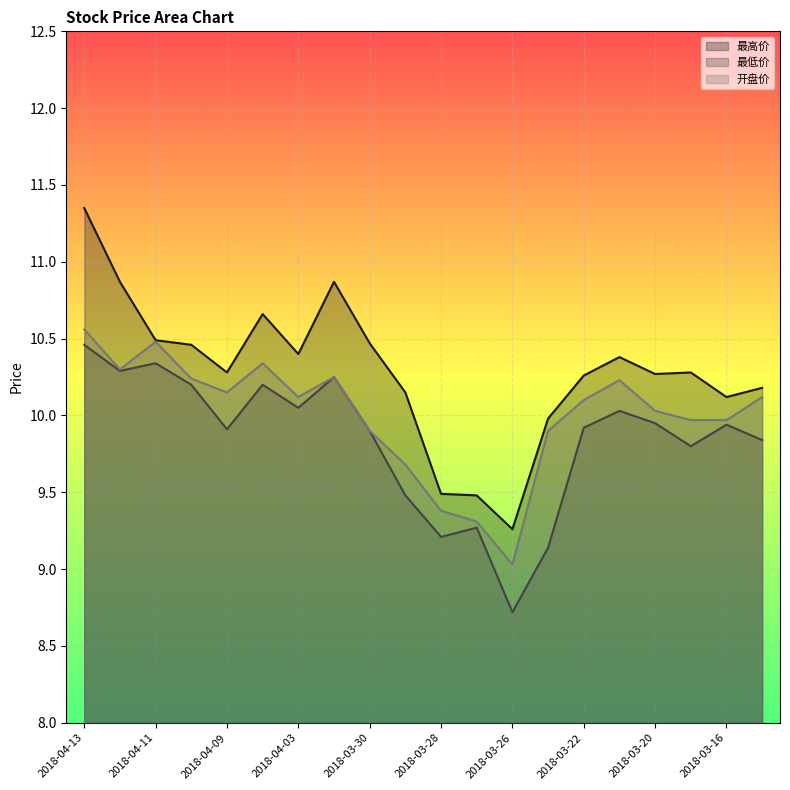

What is the sum of the 最低价 values at 2018-03-28 and 2018-03-30?

19.1